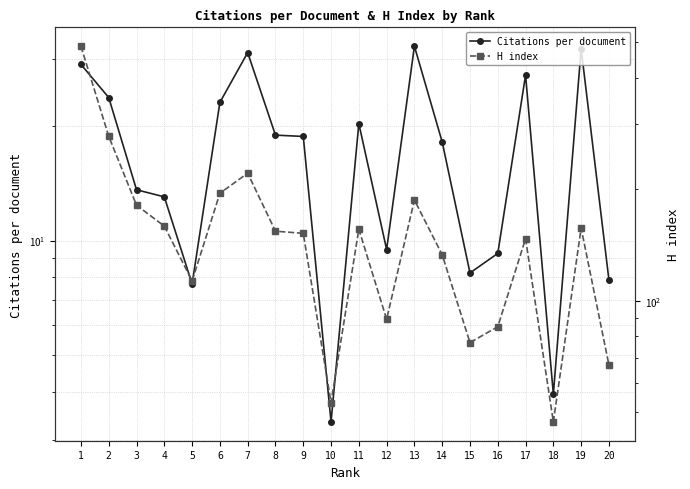

Rank the series by their maximum value, from highest to lowest.

H index, Citations per document